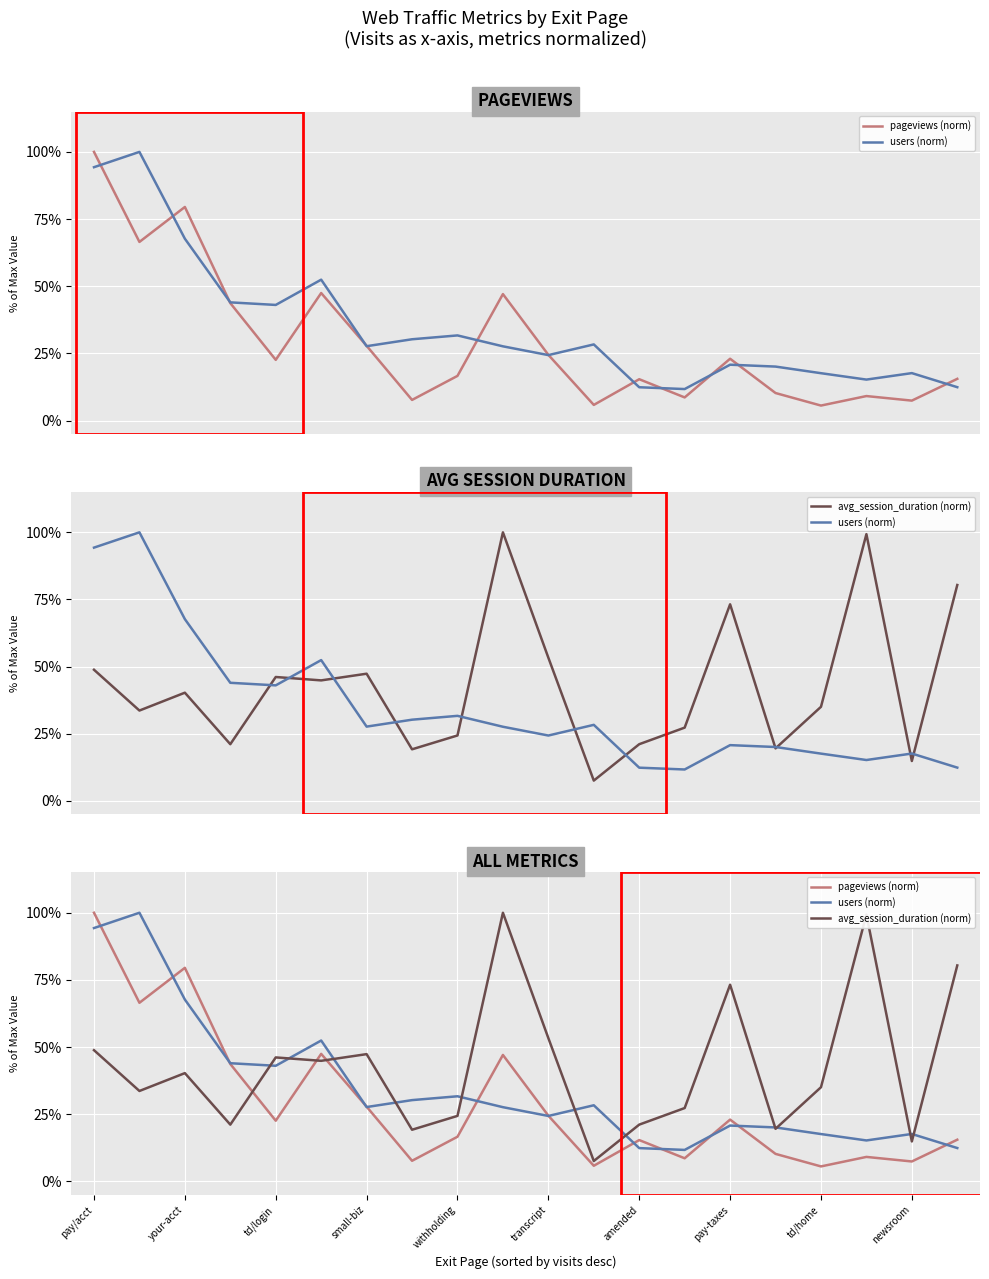

At how many categories does at least one series exceed 0?

20